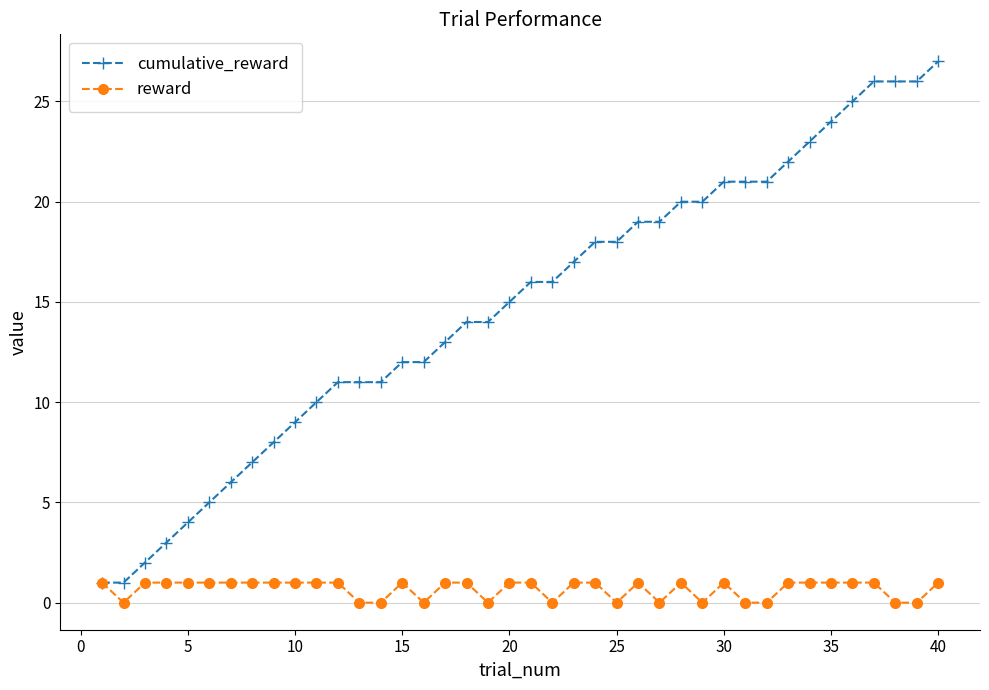

What is the average value of the reward series?

1